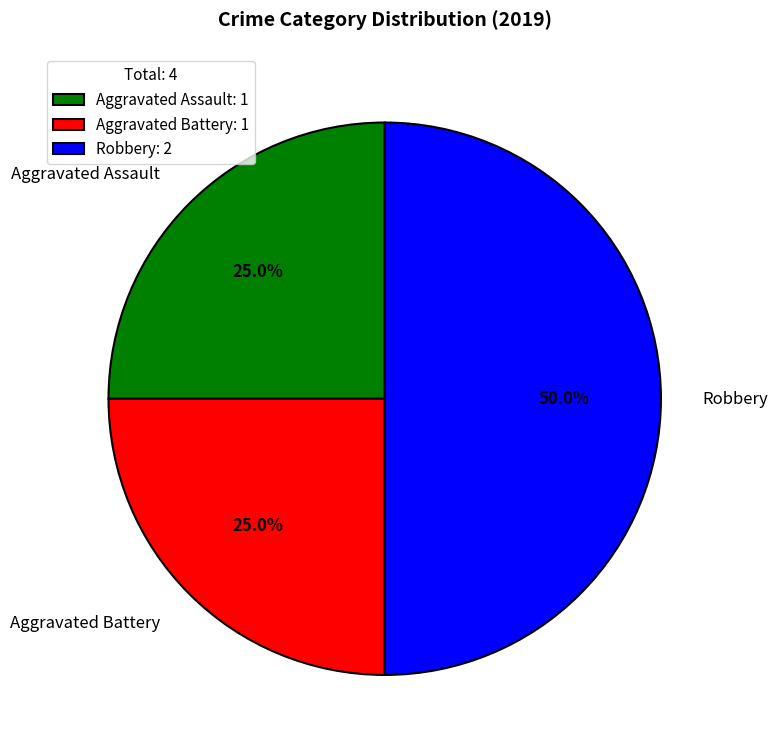

What is the ratio of the value at Aggravated Assault to the value at Aggravated Battery?

1.0